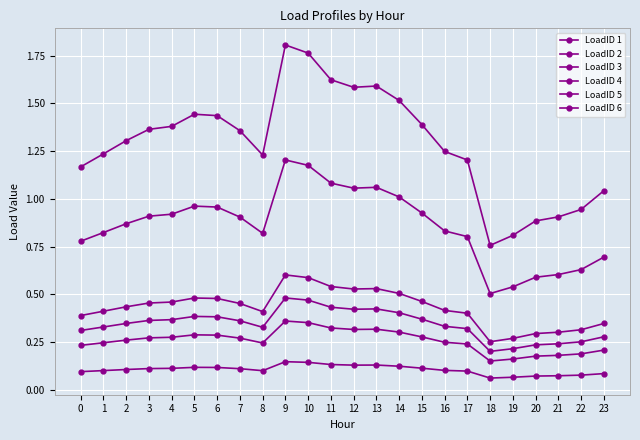

How many lines are shown in the chart?

6